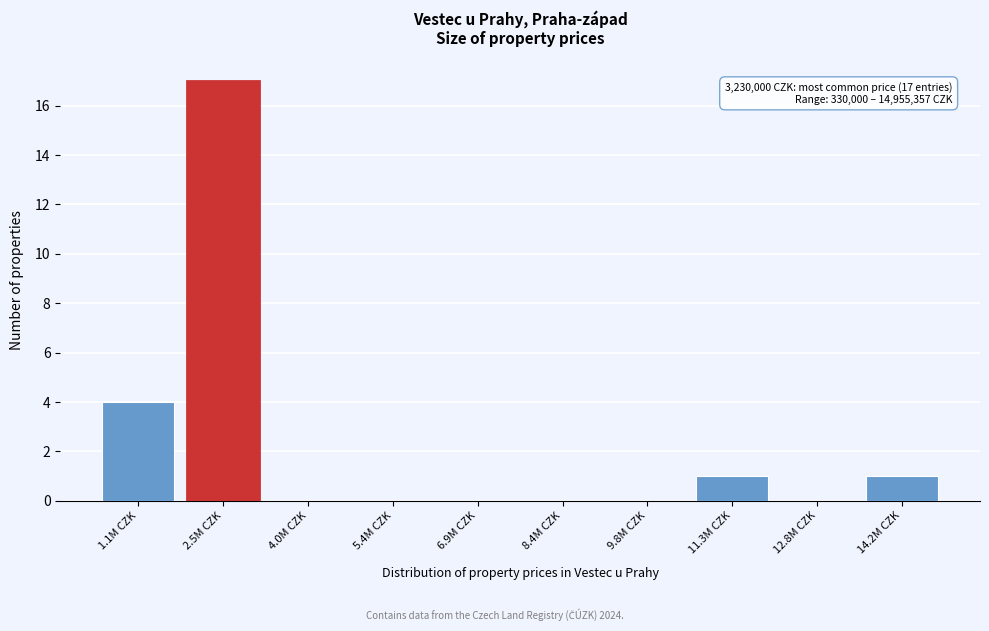

Reading left to right, transcribe all the data shown in this chart.

1.1M CZK=4	2.5M CZK=17	4.0M CZK=0	5.4M CZK=0	6.9M CZK=0	8.4M CZK=0	9.8M CZK=0	11.3M CZK=1	12.8M CZK=0	14.2M CZK=1